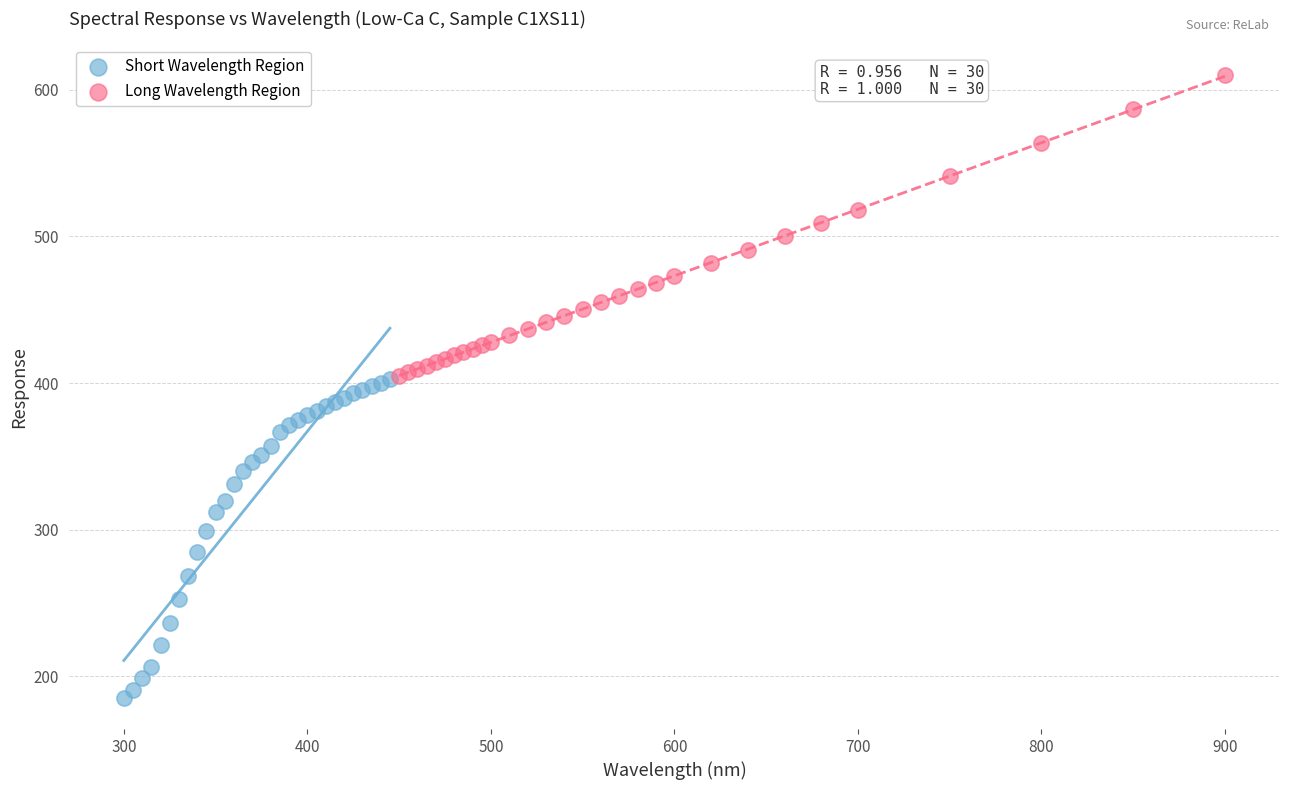

What are all the series names shown in the legend?

Short Wavelength Region, Long Wavelength Region